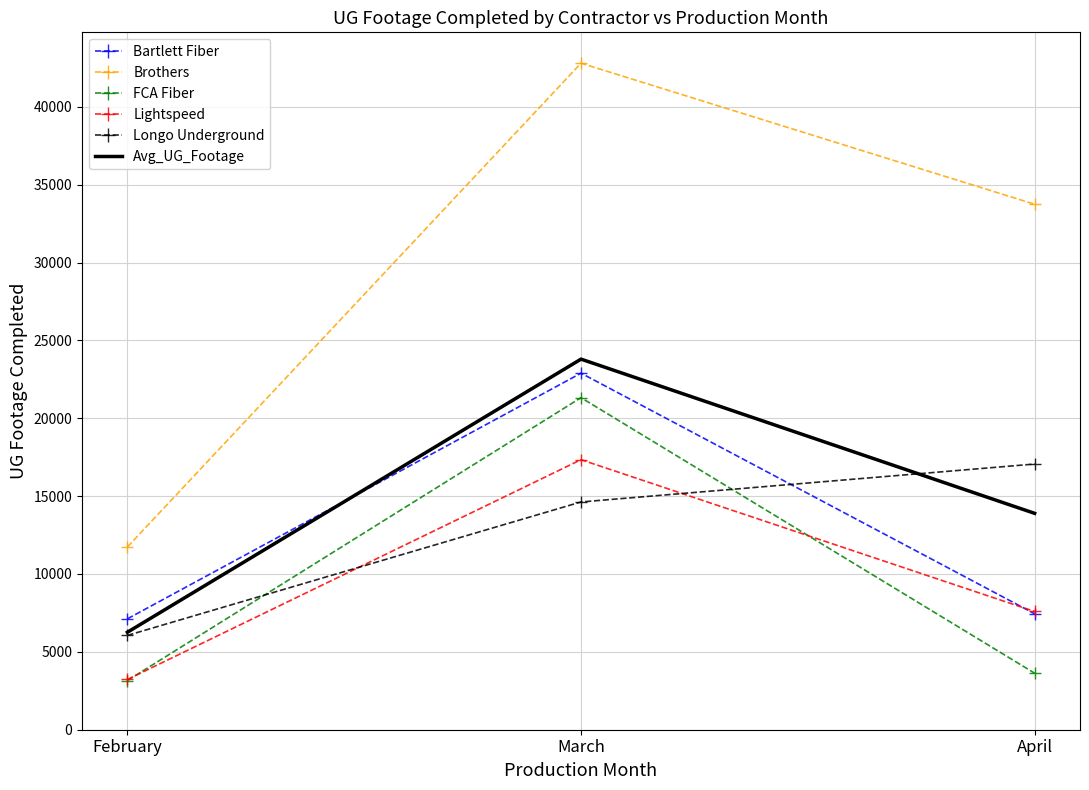

What are all the series names shown in the legend?

Bartlett Fiber, Brothers, FCA Fiber, Lightspeed, Longo Underground, Avg_UG_Footage